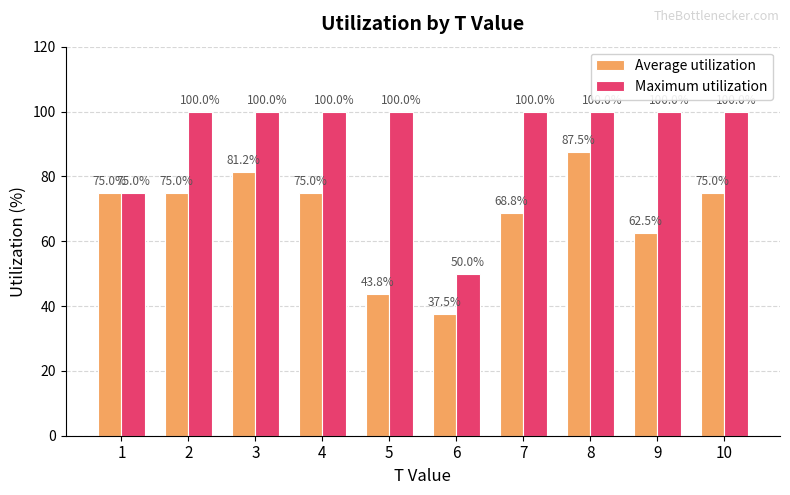

Which series has the largest total across all categories?

Maximum utilization